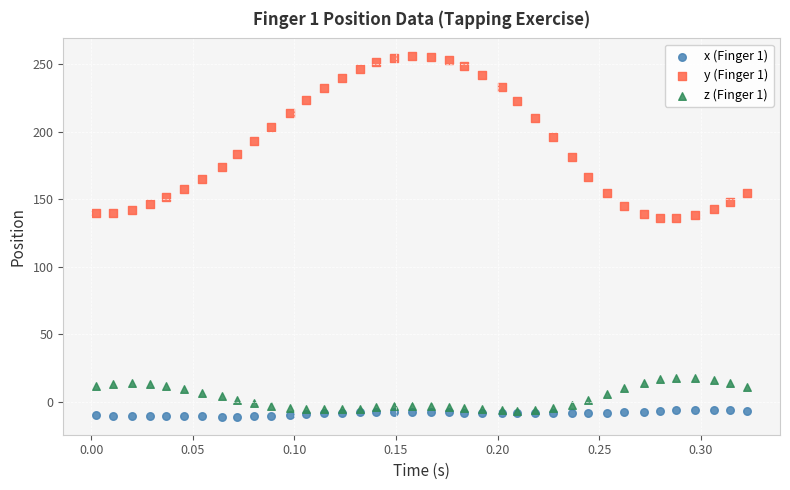

What are all the series names shown in the legend?

x (Finger 1), y (Finger 1), z (Finger 1)